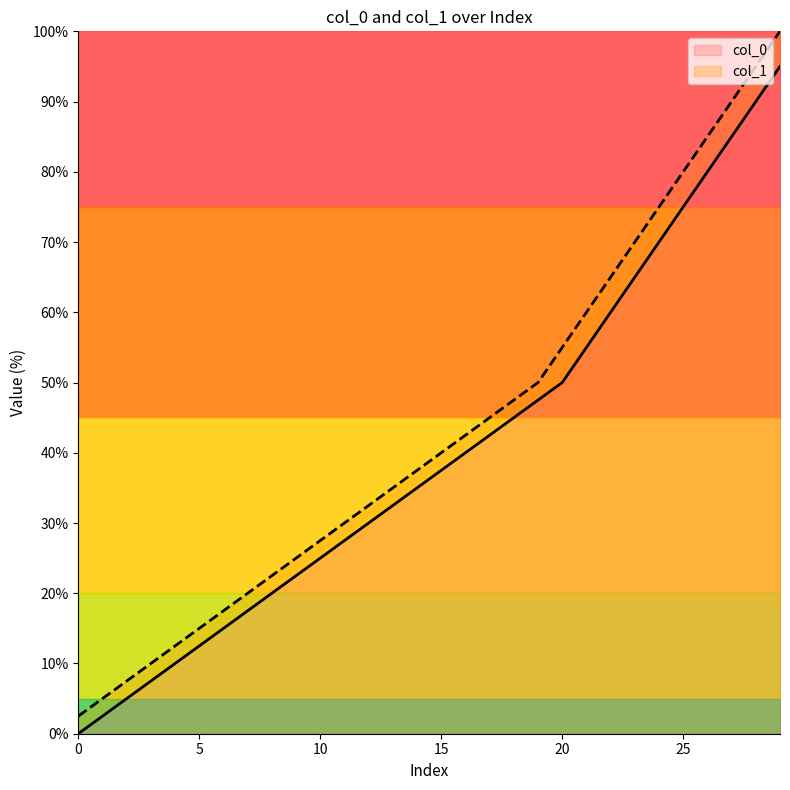

What is the highest value of the col_0 series?

95.0